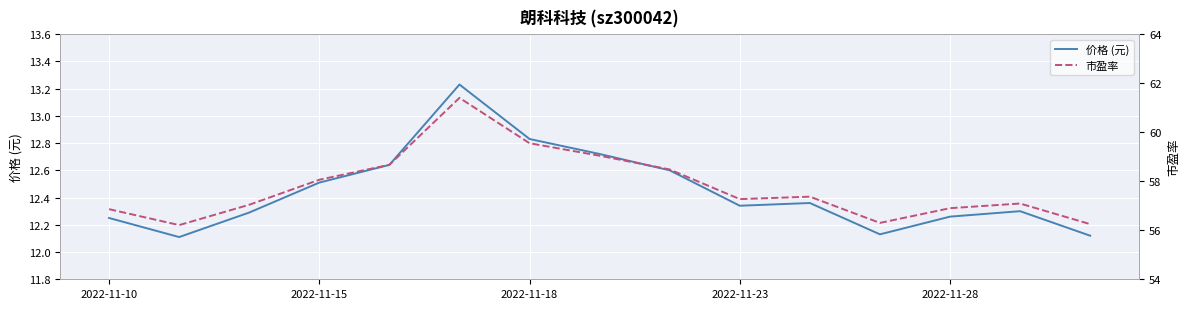

True or false: 价格 (元) and 市盈率 cross at least once.

False